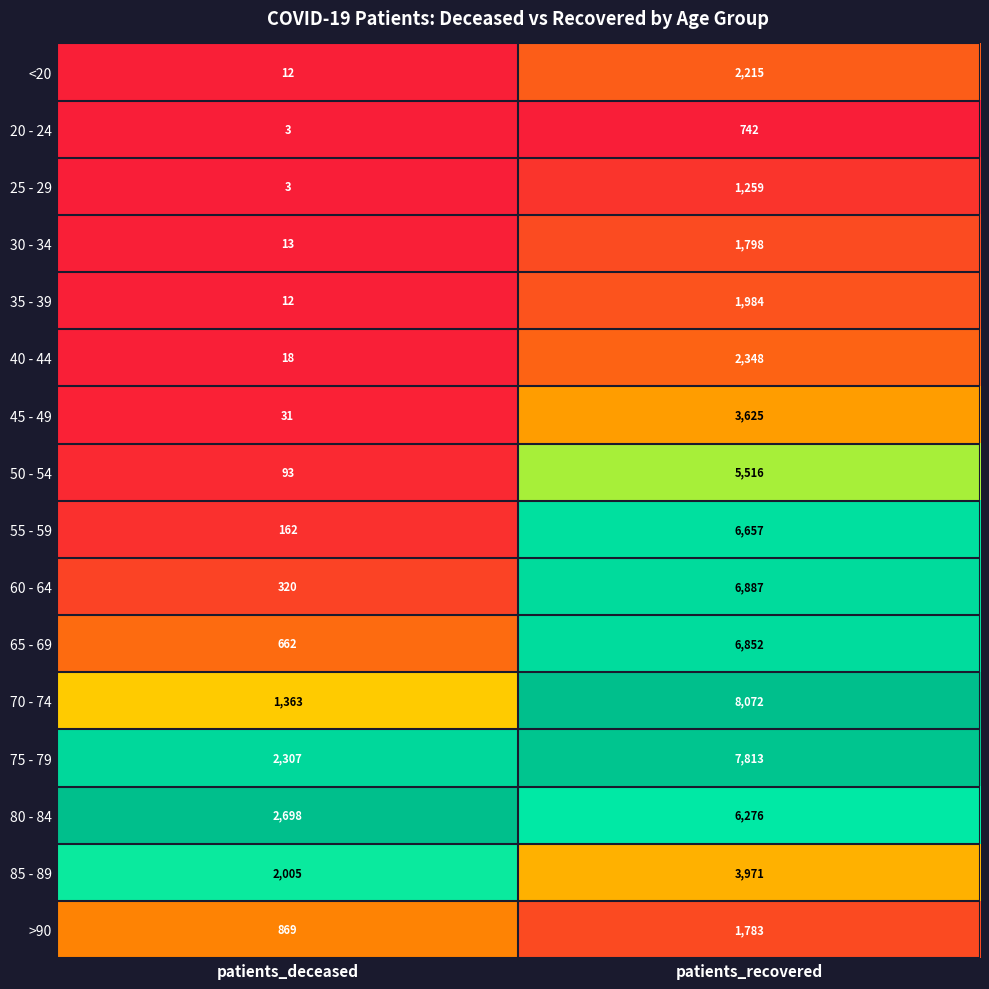

What is the difference between the highest and lowest values at patients_deceased?

2695